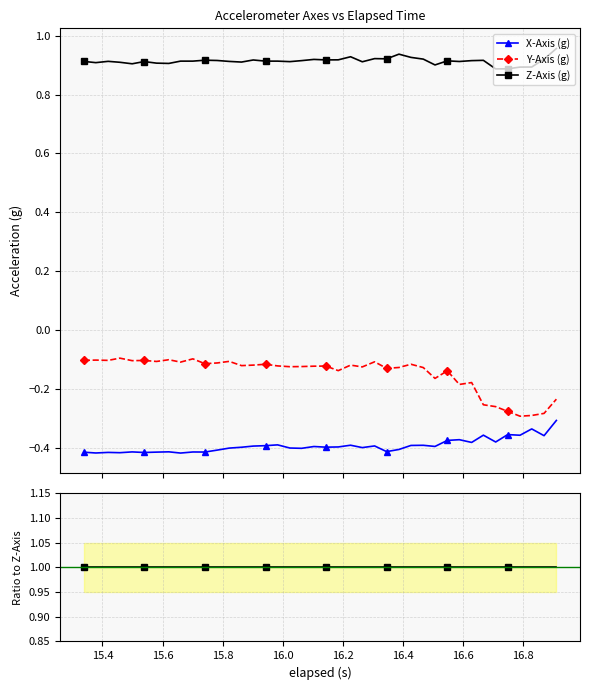

What are all the series names shown in the legend?

X-Axis (g), Y-Axis (g), Z-Axis (g)